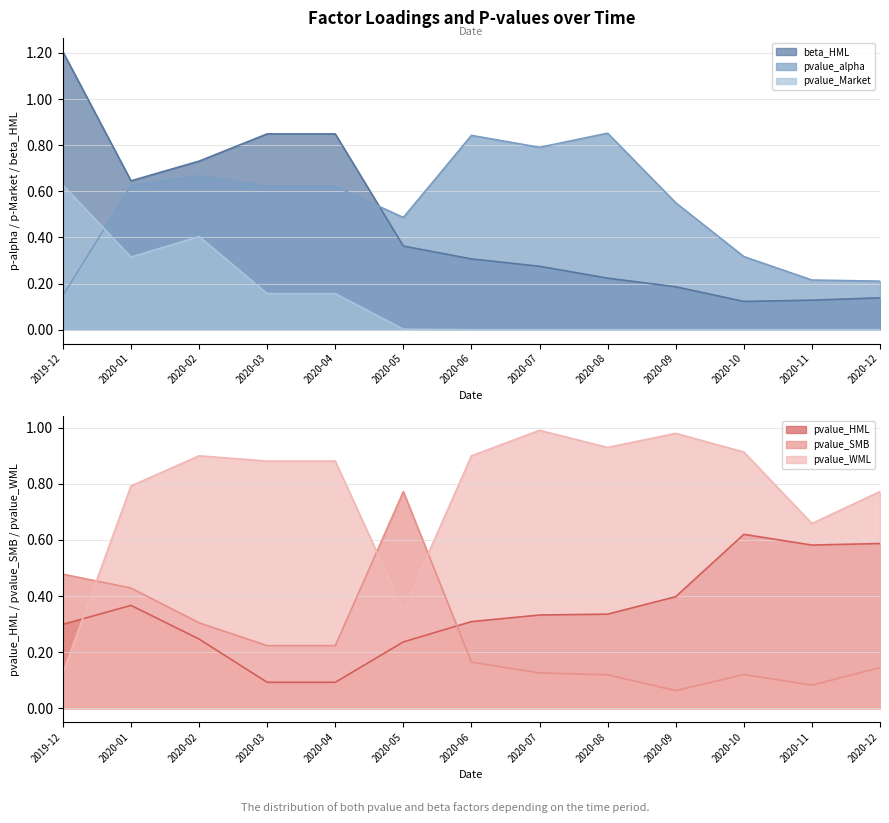

What is the highest value of the pvalue_WML series?

1.0